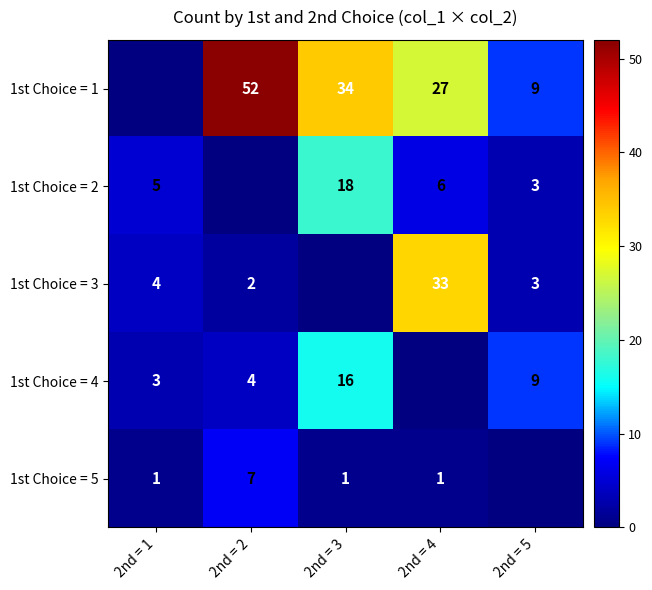

Is it true that 1st Choice = 1 equals 55 at 2nd = 3?

False